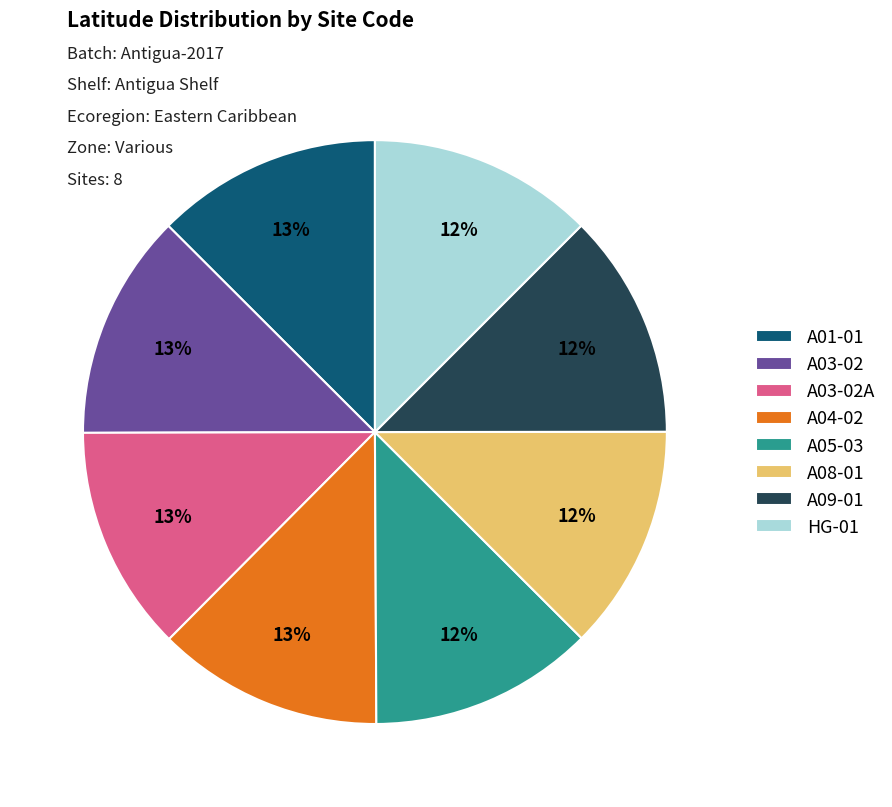

To the nearest percent, what portion does A03-02A represent?

13%